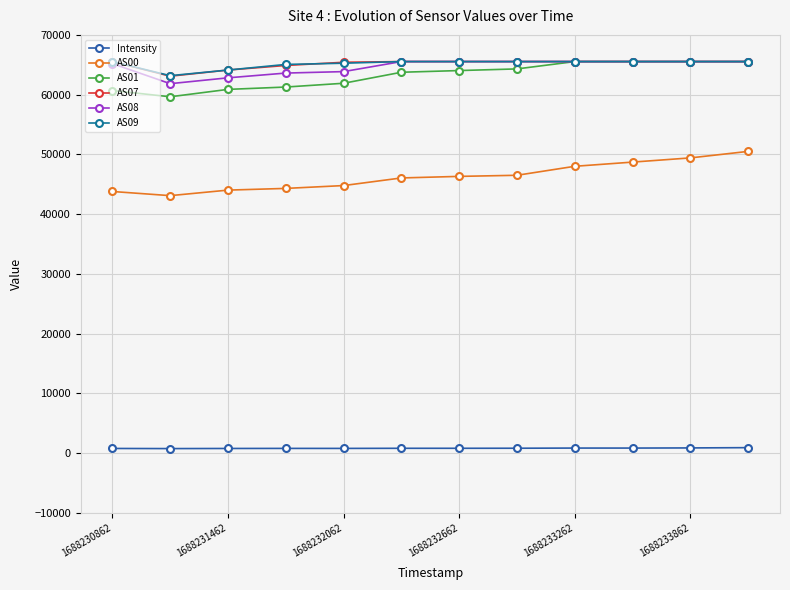

What is the greatest value displayed?

65535.0